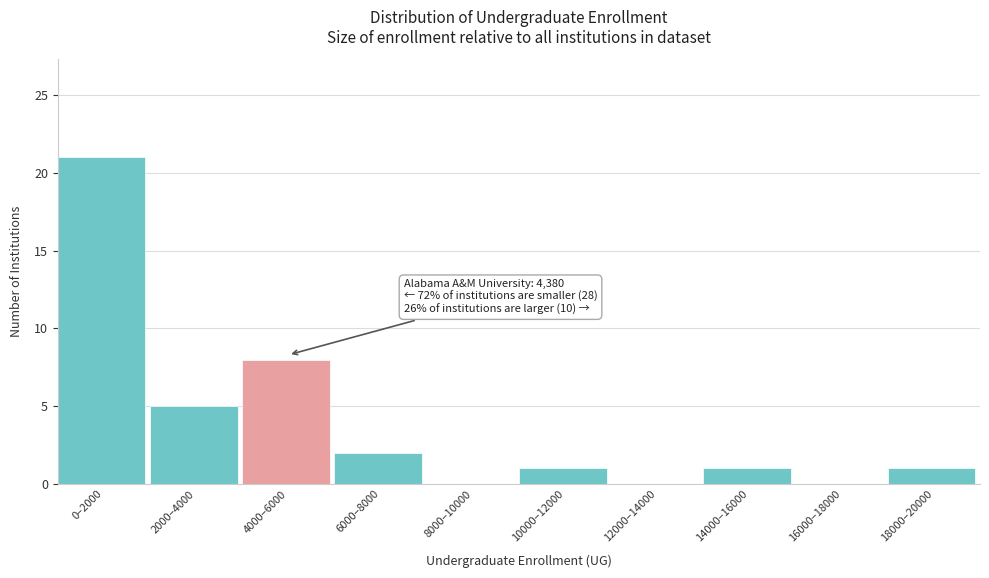

Reading left to right, extract all data points from this chart.

0–2000=21	2000–4000=5	4000–6000=8	6000–8000=2	8000–10000=0	10000–12000=1	12000–14000=0	14000–16000=1	16000–18000=0	18000–20000=1